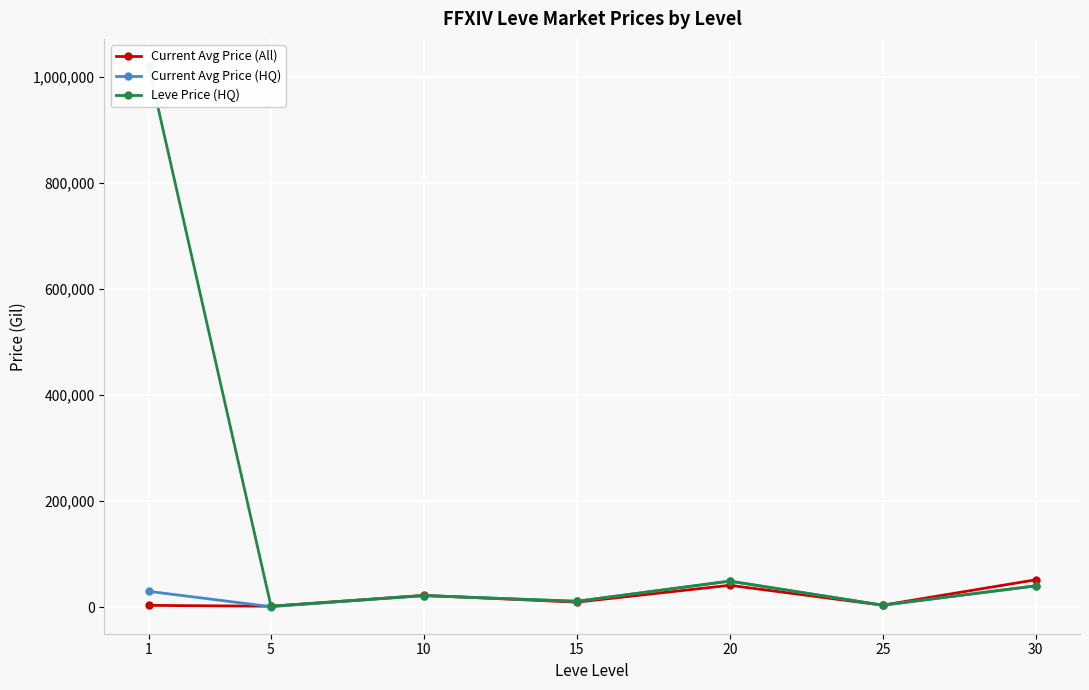

How many data points does each series have?

7